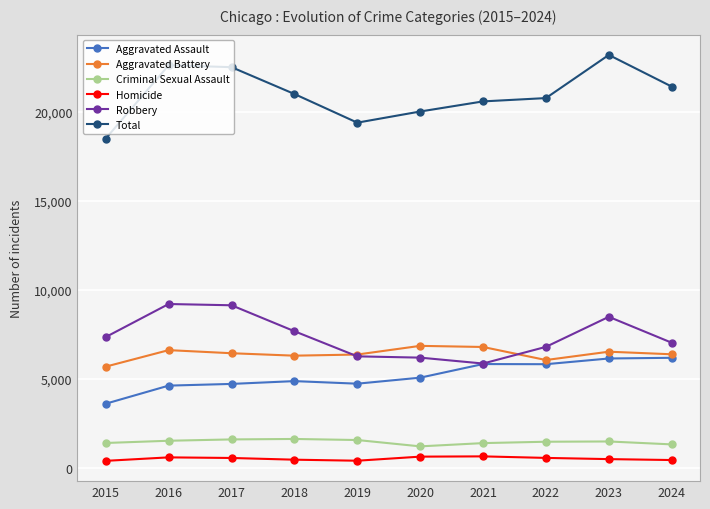

Which series has the widest spread of values?

Total